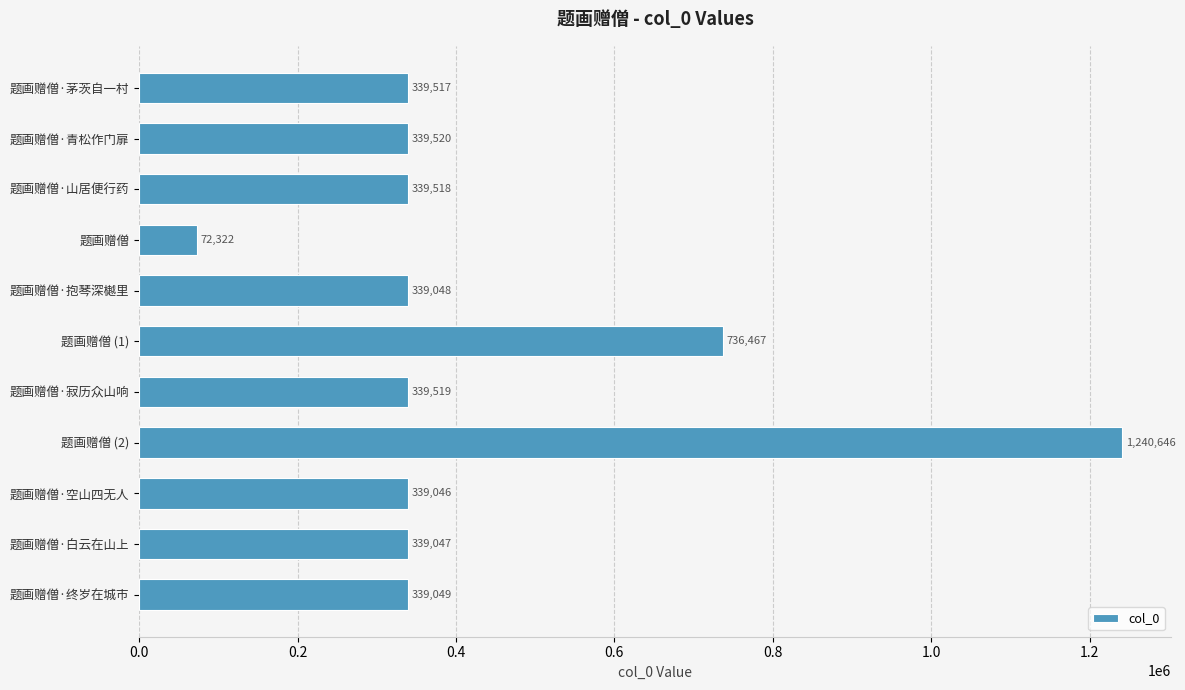

Does the chart contain any negative values?

No